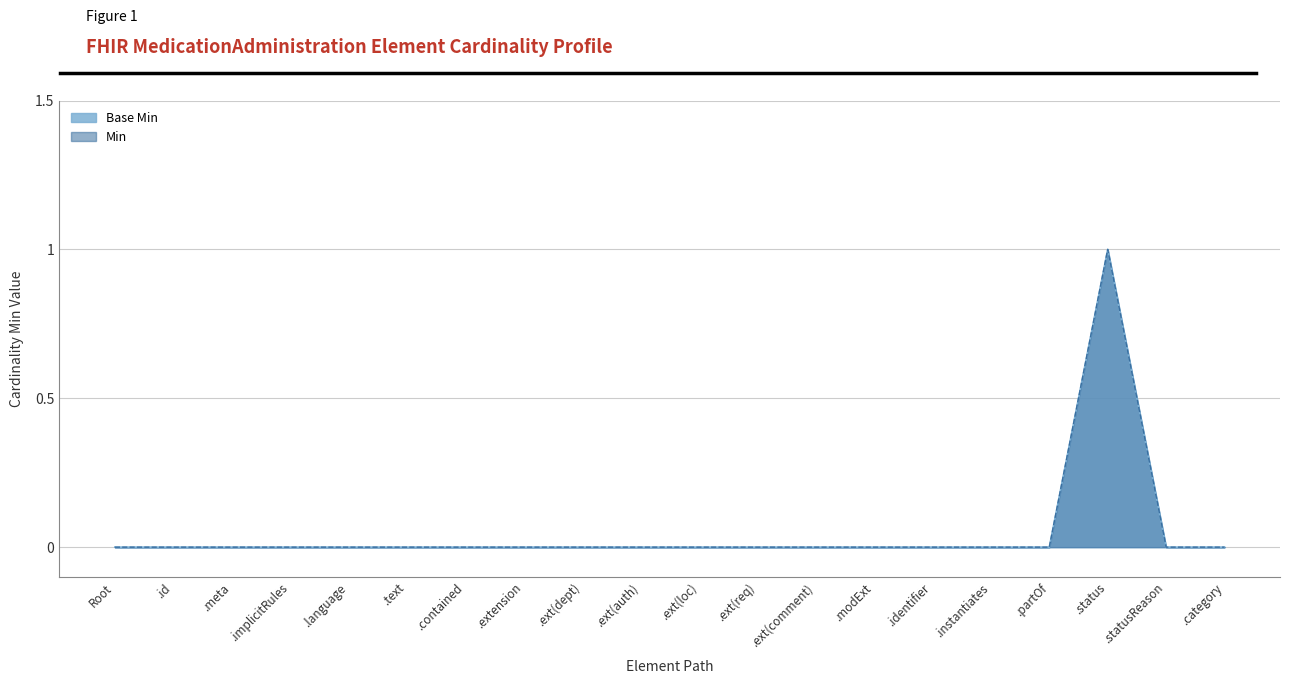

Does the chart display data point markers on the line(s)?

No